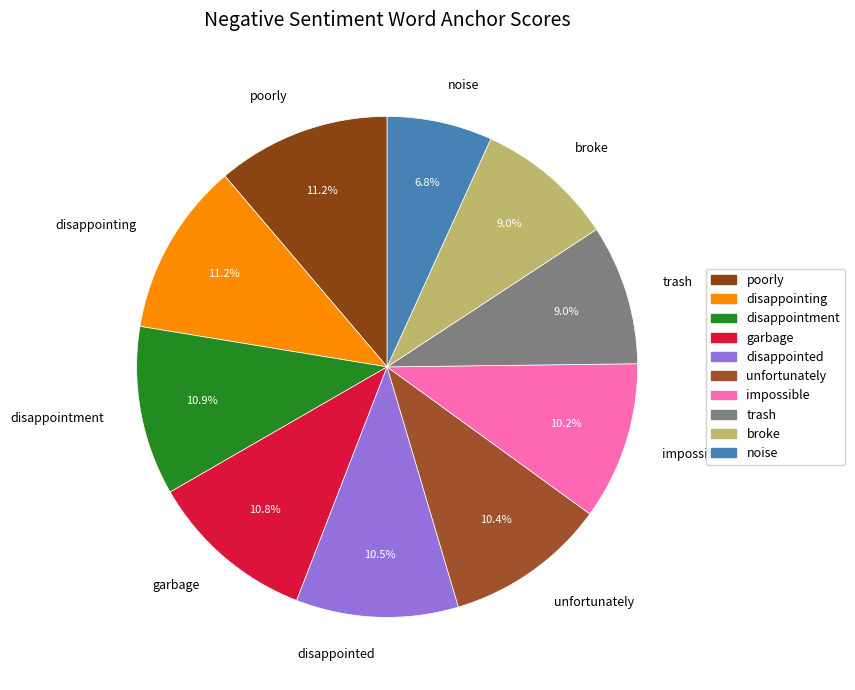

Which has a higher value, impossible or garbage?

garbage